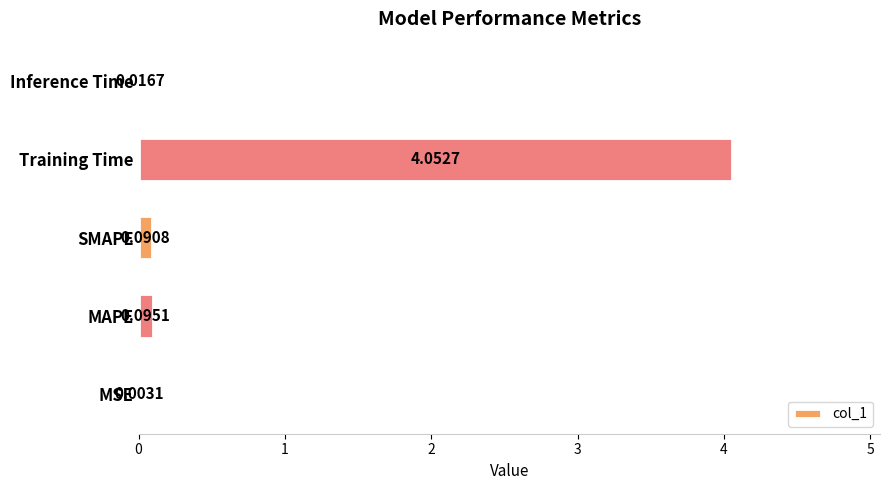

How many distinct data groups are displayed?

1